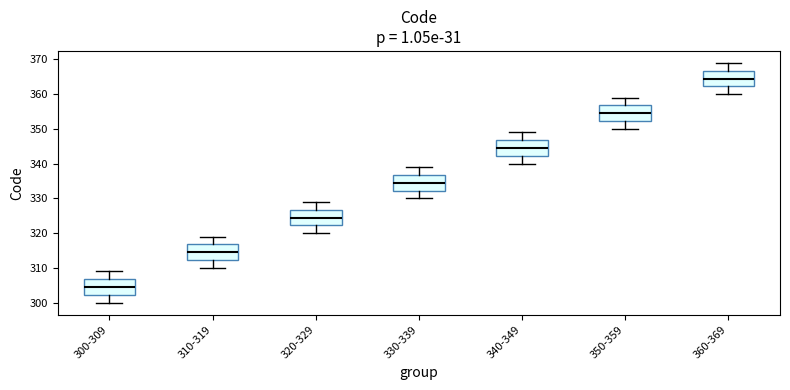

Reading left to right, read every box against the y-axis: the position of its median line, the range the box covers, and the ends of its whiskers. The values are not printed on the chart, so give them approximately, as read against the axis.

300-309: median 305, box 302 to 307, whiskers 300 to 309
310-319: median 315, box 312 to 317, whiskers 310 to 319
320-329: median 325, box 322 to 327, whiskers 320 to 329
330-339: median 335, box 332 to 337, whiskers 330 to 339
340-349: median 345, box 342 to 347, whiskers 340 to 349
350-359: median 355, box 352 to 357, whiskers 350 to 359
360-369: median 365, box 362 to 367, whiskers 360 to 369